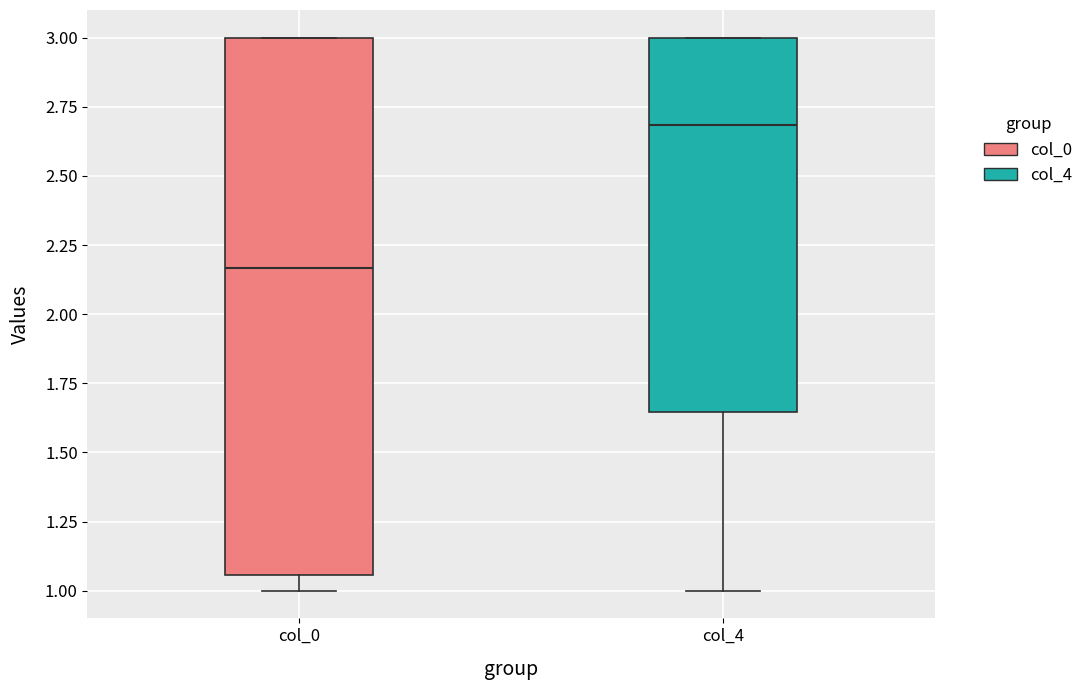

Which box's median line is the highest?

col_4